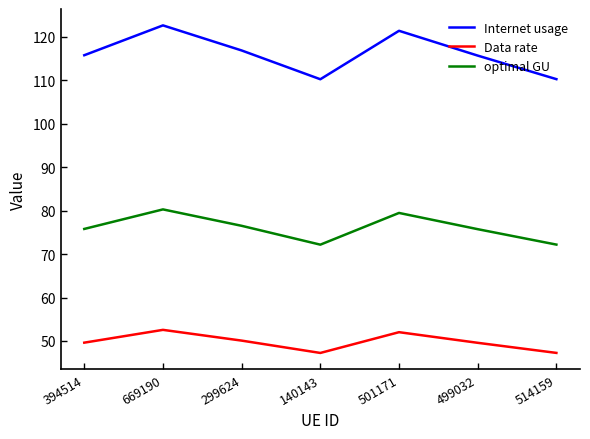

What is the total value across all series at 499032?

241.0